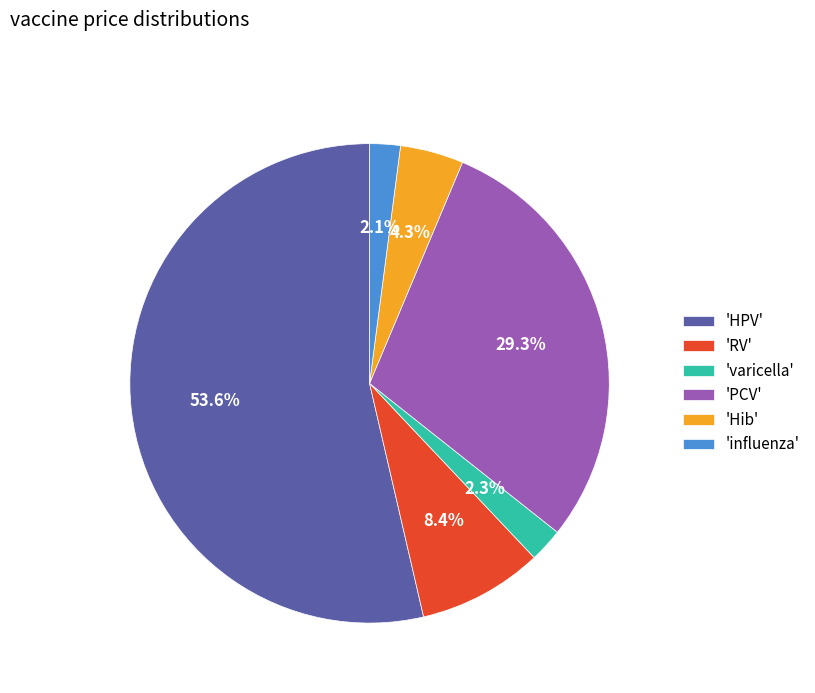

Which category has the biggest portion of the pie?

'HPV'